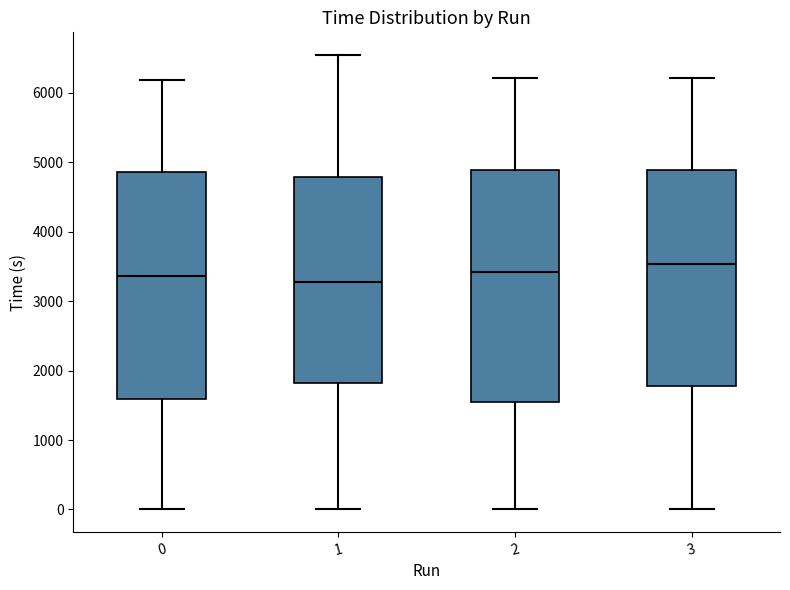

Reading left to right, read every box against the y-axis: the position of its median line, the range the box covers, and the ends of its whiskers. The values are not printed on the chart, so give them approximately, as read against the axis.

0: median 3400, box 1600 to 4900, whiskers 0 to 6200
1: median 3300, box 1800 to 4800, whiskers 0 to 6500
2: median 3400, box 1500 to 4900, whiskers 0 to 6200
3: median 3500, box 1800 to 4900, whiskers 0 to 6200